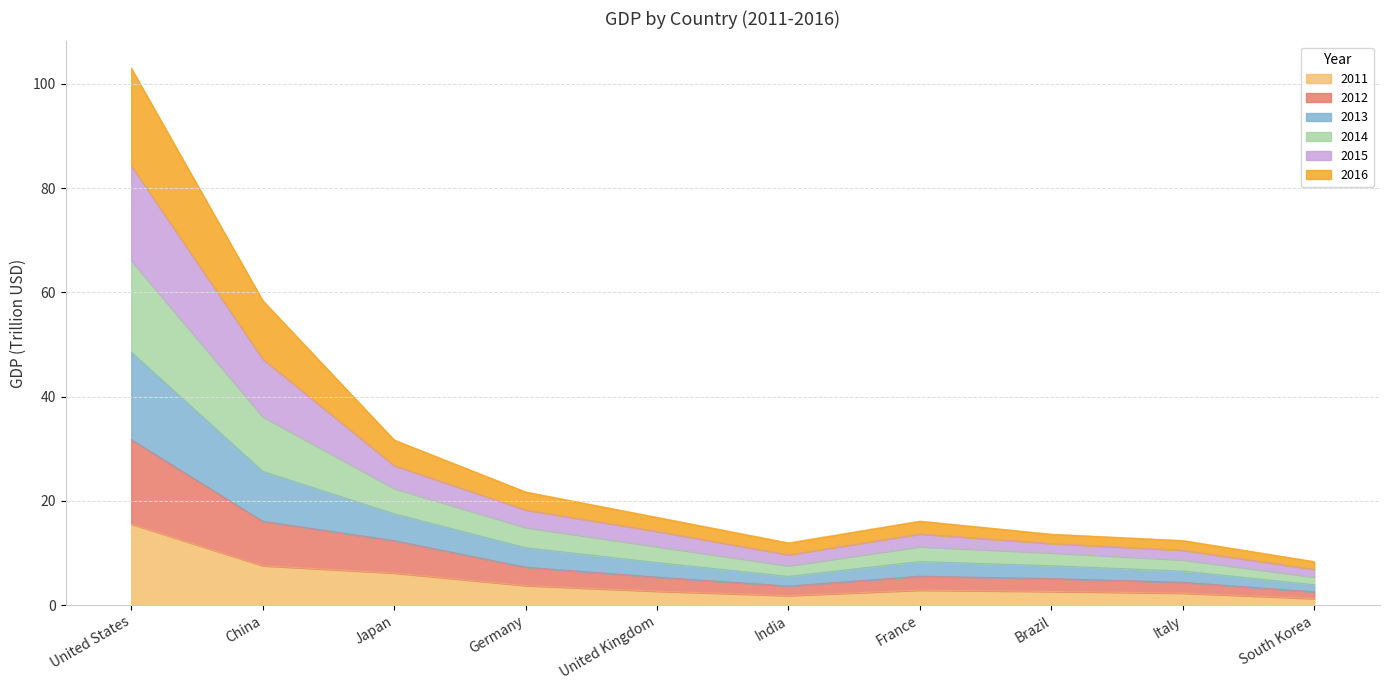

What position from the right is United Kingdom?

6